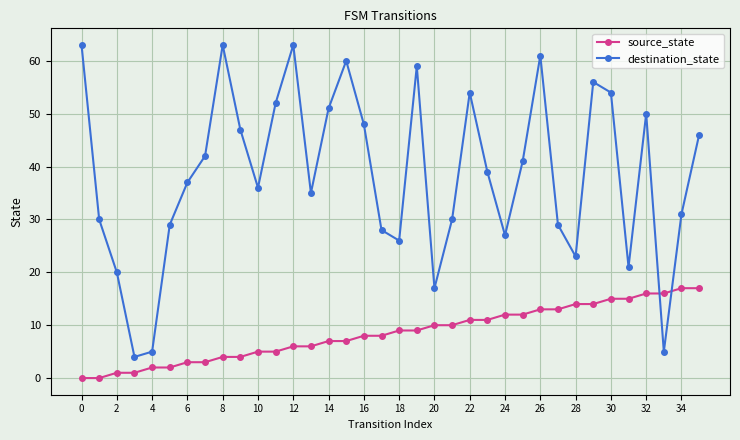

In destination_state, how many points are lower than both neighbors (excluding endpoints)?

9